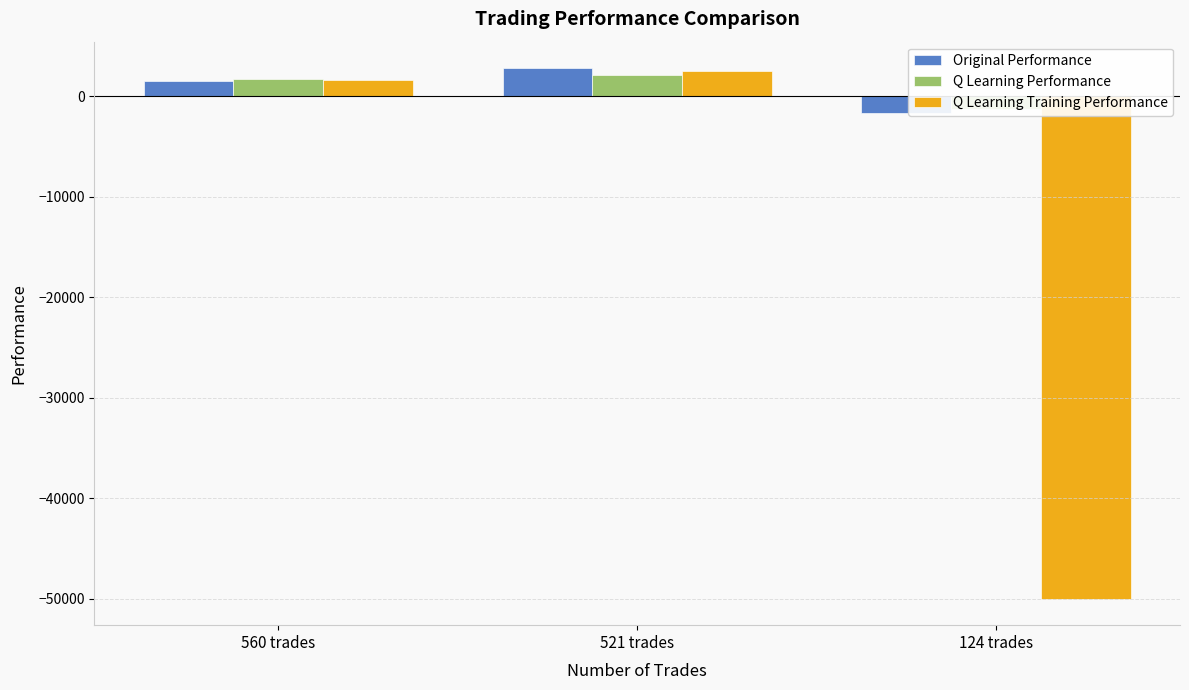

The Q Learning Performance series shows -1290.7 at 124 trades. True or false?

True